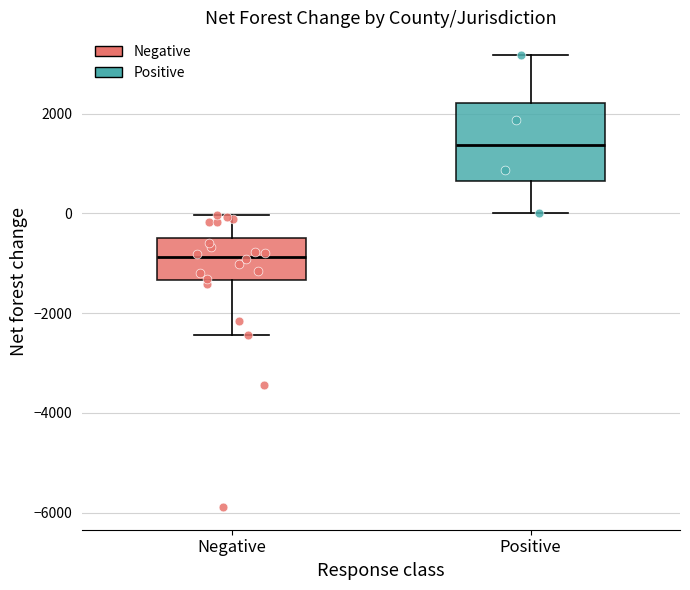

Which box has the highest median line?

Positive